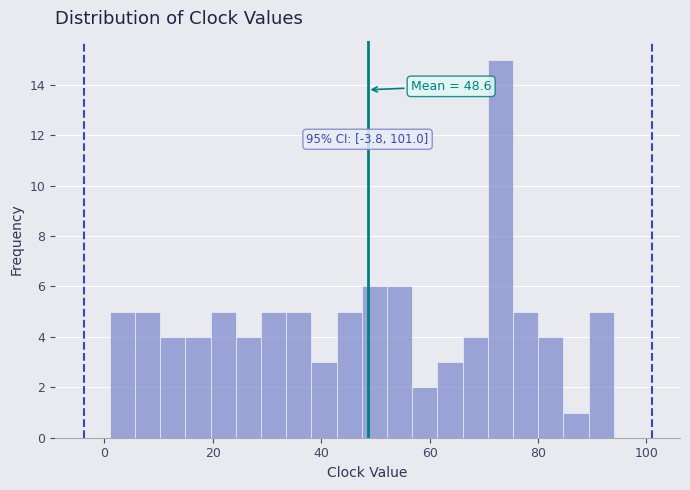

Read against the x-axis, roughly where is the centre of the tallest bar?

74